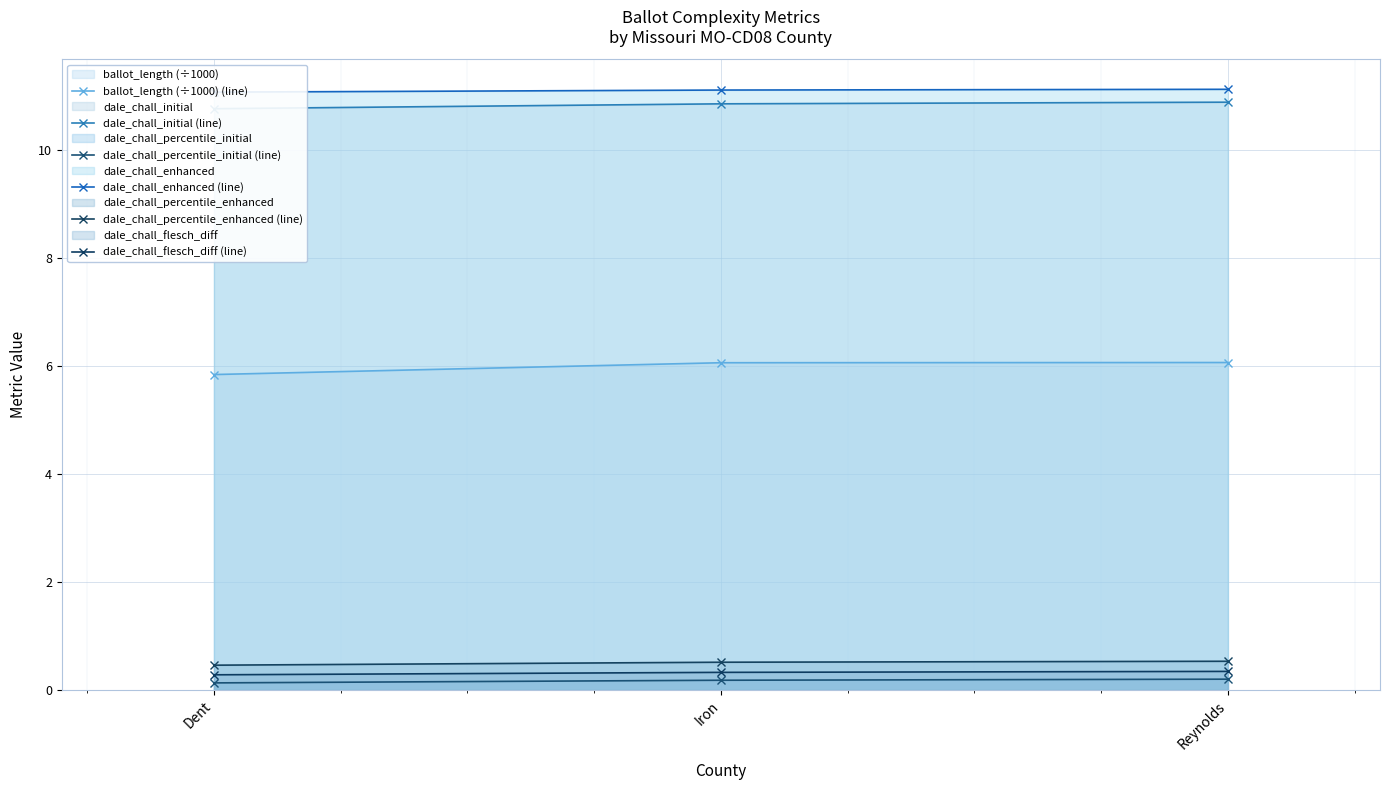

Reading left to right, transcribe all the data shown in this chart.

ballot_length (÷1000) (line): 5.8	6.1	6.1
dale_chall_initial (line): 10.8	10.9	10.9
dale_chall_percentile_initial (line): 0.1	0.2	0.2
dale_chall_enhanced (line): 11.1	11.1	11.1
dale_chall_percentile_enhanced (line): 0.5	0.5	0.5
dale_chall_flesch_diff (line): 0.3	0.3	0.3